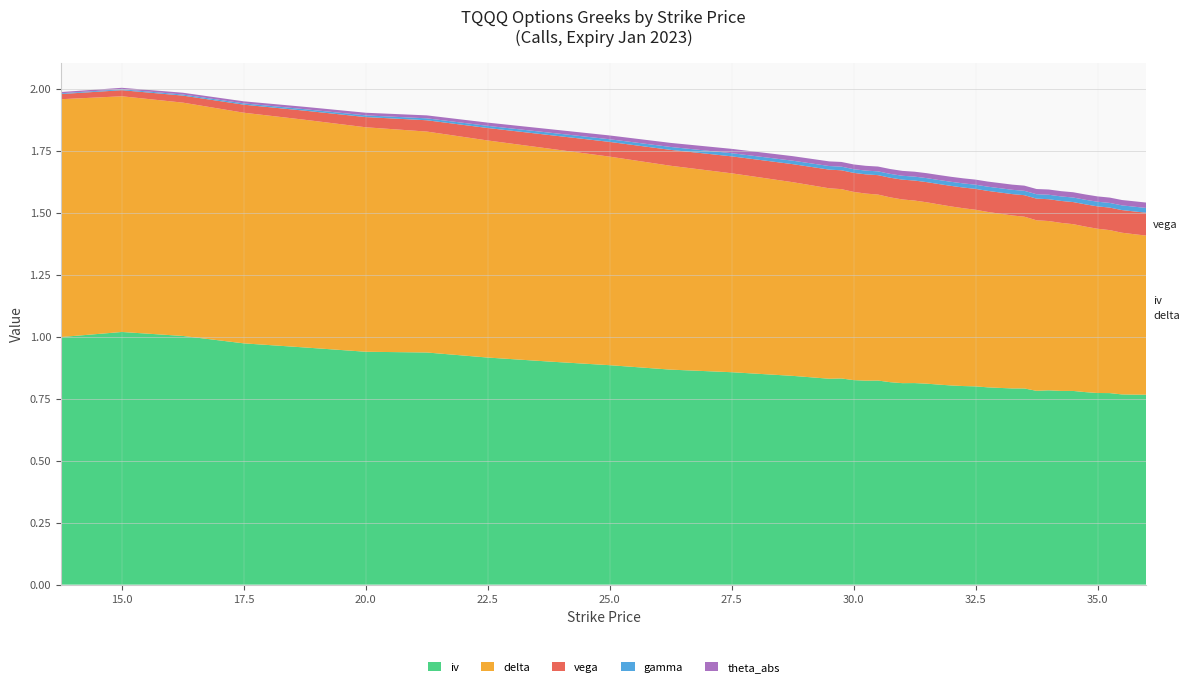

Reading left to right, extract all data points from this chart.

iv: 13.75=1.0	15.0=1.0	16.25=1.0	17.5=1.0	18.75=1.0	20.0=0.9	21.25=0.9	22.5=0.9	23.75=0.9	25.0=0.9	26.25=0.9	27.5=0.9	28.75=0.8	29.5=0.8	29.75=0.8	30.0=0.8	30.25=0.8	30.5=0.8	30.75=0.8	31.0=0.8	31.25=0.8	31.5=0.8	31.75=0.8	32.0=0.8	32.25=0.8	32.5=0.8	32.75=0.8	33.0=0.8	33.25=0.8	33.5=0.8	33.75=0.8	34.0=0.8	34.25=0.8	34.5=0.8	34.75=0.8	35.0=0.8	35.25=0.8	35.5=0.8	35.75=0.8	36.0=0.8
delta: 13.75=1.0	15.0=1.0	16.25=0.9	17.5=0.9	18.75=0.9	20.0=0.9	21.25=0.9	22.5=0.9	23.75=0.9	25.0=0.8	26.25=0.8	27.5=0.8	28.75=0.8	29.5=0.8	29.75=0.8	30.0=0.8	30.25=0.8	30.5=0.7	30.75=0.7	31.0=0.7	31.25=0.7	31.5=0.7	31.75=0.7	32.0=0.7	32.25=0.7	32.5=0.7	32.75=0.7	33.0=0.7	33.25=0.7	33.5=0.7	33.75=0.7	34.0=0.7	34.25=0.7	34.5=0.7	34.75=0.7	35.0=0.7	35.25=0.7	35.5=0.7	35.75=0.6	36.0=0.6
vega: 13.75=0.0	15.0=0.0	16.25=0.0	17.5=0.0	18.75=0.0	20.0=0.0	21.25=0.0	22.5=0.1	23.75=0.1	25.0=0.1	26.25=0.1	27.5=0.1	28.75=0.1	29.5=0.1	29.75=0.1	30.0=0.1	30.25=0.1	30.5=0.1	30.75=0.1	31.0=0.1	31.25=0.1	31.5=0.1	31.75=0.1	32.0=0.1	32.25=0.1	32.5=0.1	32.75=0.1	33.0=0.1	33.25=0.1	33.5=0.1	33.75=0.1	34.0=0.1	34.25=0.1	34.5=0.1	34.75=0.1	35.0=0.1	35.25=0.1	35.5=0.1	35.75=0.1	36.0=0.1
gamma: 13.75=0.0	15.0=0.0	16.25=0.0	17.5=0.0	18.75=0.0	20.0=0.0	21.25=0.0	22.5=0.0	23.75=0.0	25.0=0.0	26.25=0.0	27.5=0.0	28.75=0.0	29.5=0.0	29.75=0.0	30.0=0.0	30.25=0.0	30.5=0.0	30.75=0.0	31.0=0.0	31.25=0.0	31.5=0.0	31.75=0.0	32.0=0.0	32.25=0.0	32.5=0.0	32.75=0.0	33.0=0.0	33.25=0.0	33.5=0.0	33.75=0.0	34.0=0.0	34.25=0.0	34.5=0.0	34.75=0.0	35.0=0.0	35.25=0.0	35.5=0.0	35.75=0.0	36.0=0.0
theta_abs: 13.75=0.0	15.0=0.0	16.25=0.0	17.5=0.0	18.75=0.0	20.0=0.0	21.25=0.0	22.5=0.0	23.75=0.0	25.0=0.0	26.25=0.0	27.5=0.0	28.75=0.0	29.5=0.0	29.75=0.0	30.0=0.0	30.25=0.0	30.5=0.0	30.75=0.0	31.0=0.0	31.25=0.0	31.5=0.0	31.75=0.0	32.0=0.0	32.25=0.0	32.5=0.0	32.75=0.0	33.0=0.0	33.25=0.0	33.5=0.0	33.75=0.0	34.0=0.0	34.25=0.0	34.5=0.0	34.75=0.0	35.0=0.0	35.25=0.0	35.5=0.0	35.75=0.0	36.0=0.0